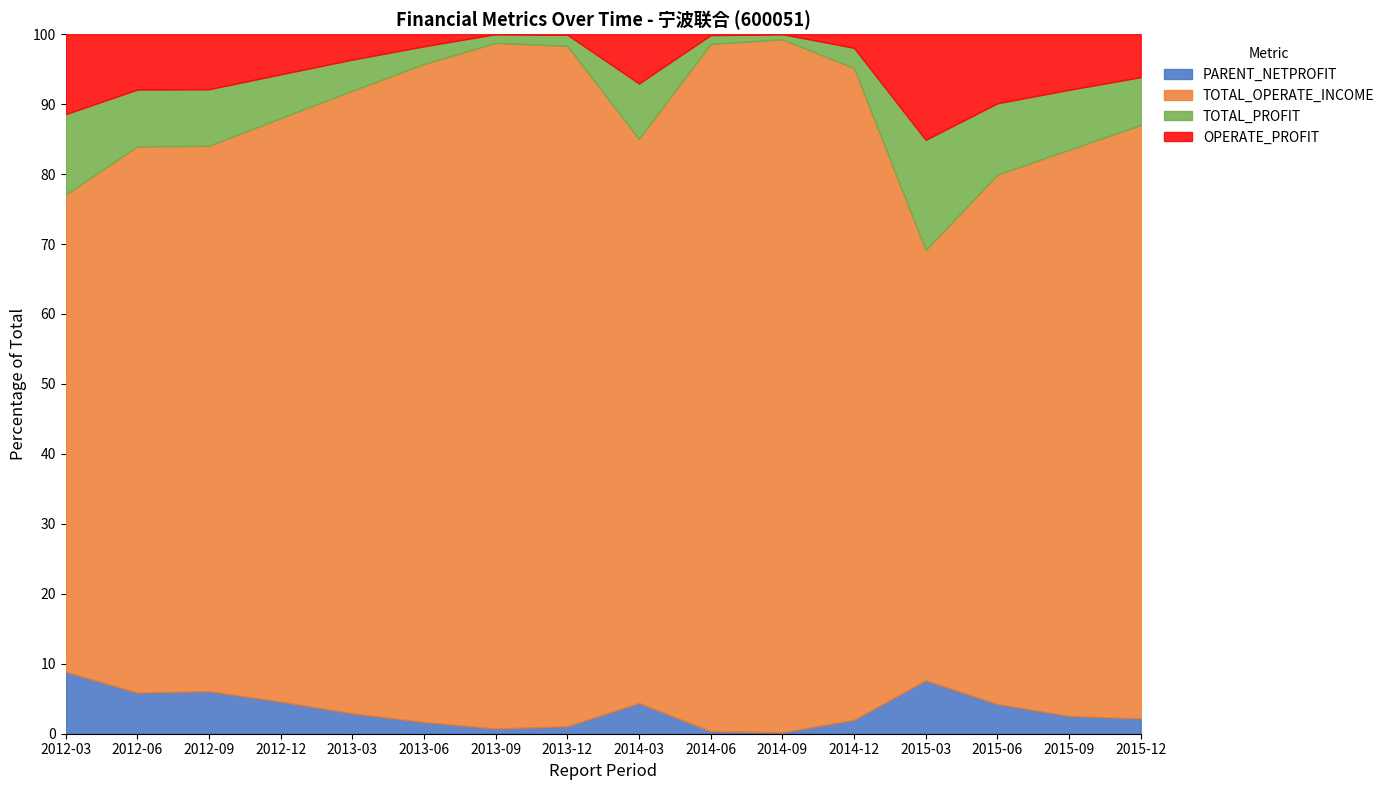

What is the maximum value for PARENT_NETPROFIT?

8.9